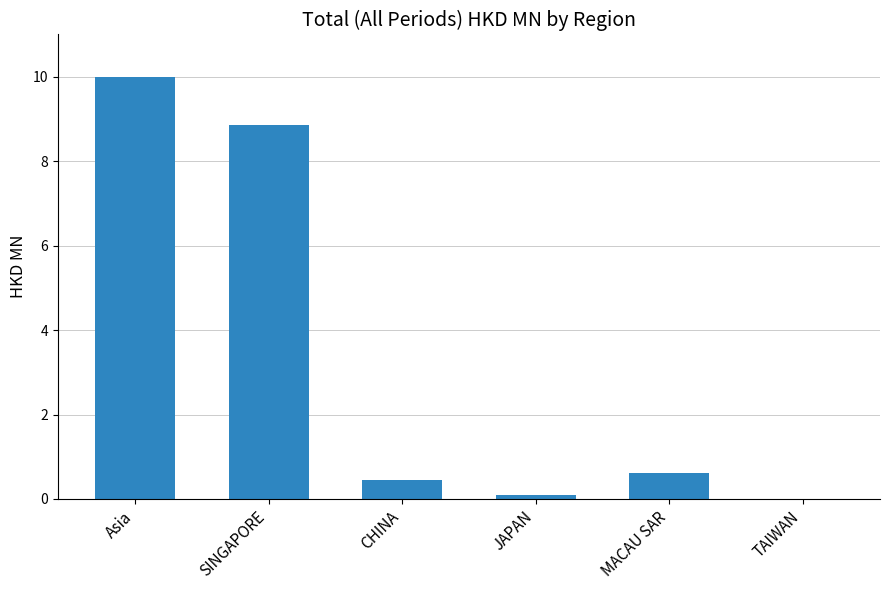

What is the change in value from SINGAPORE to JAPAN?

-8.8